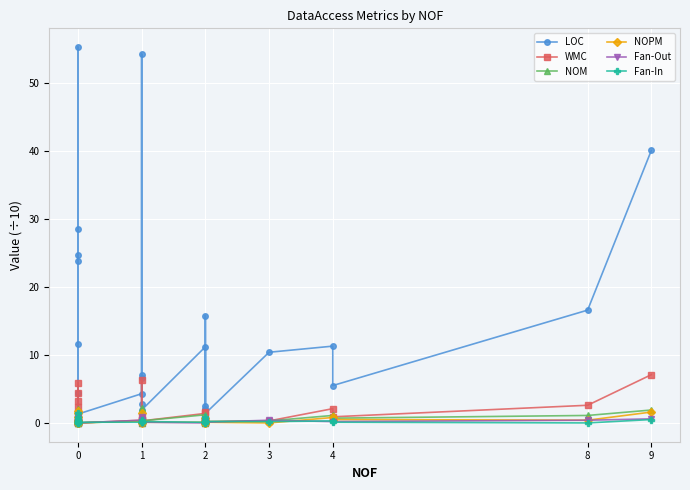

How many lines are shown in the chart?

6